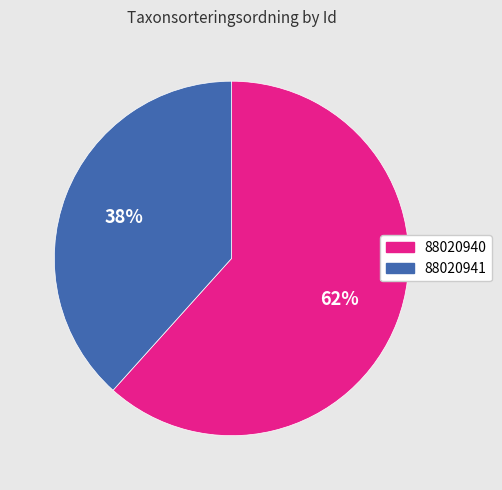

Count the number of slices in the pie.

2